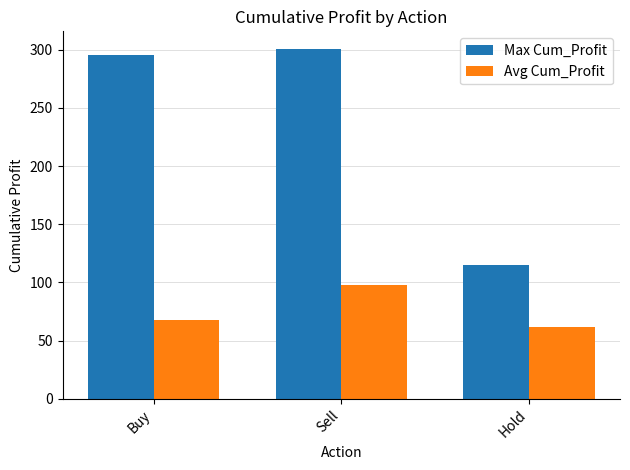

At which category is the sum across all series the highest?

Sell